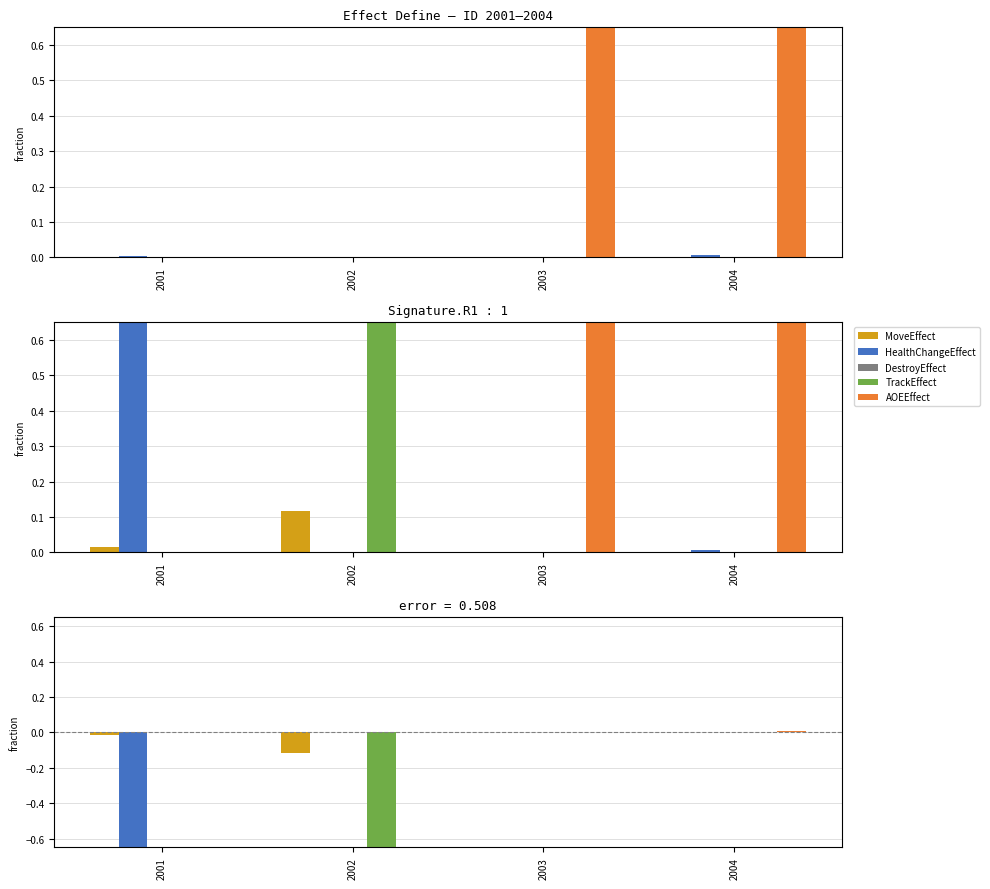

What are all the series names shown in the legend?

MoveEffect, HealthChangeEffect, DestroyEffect, TrackEffect, AOEEffect